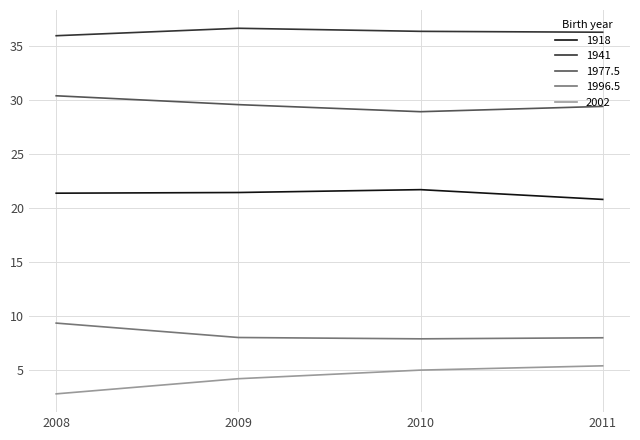

What is the highest value of the 1996.5 series?

9.4